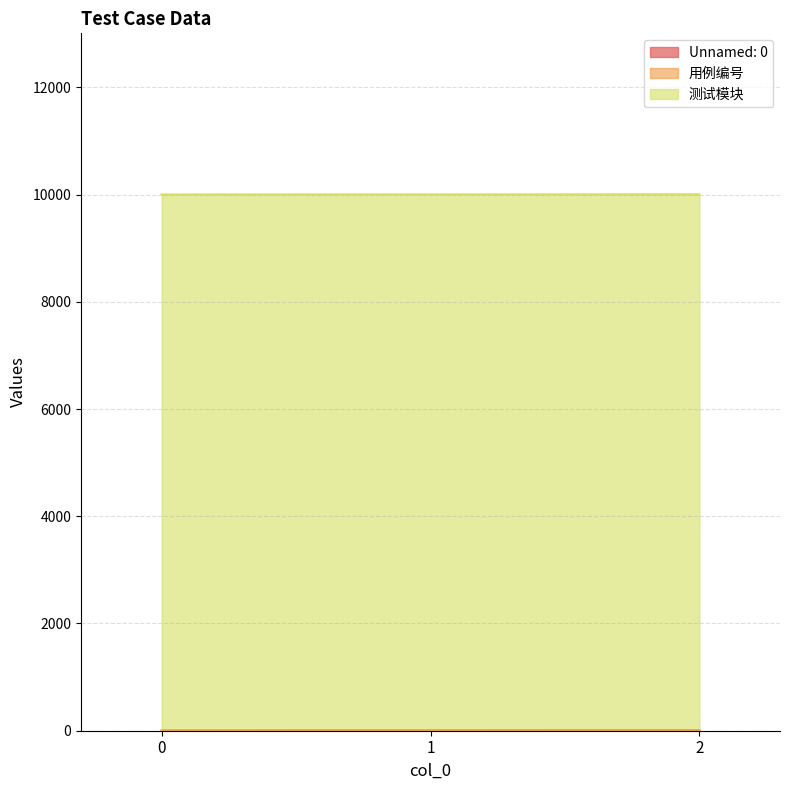

Does the chart display data point markers on the line(s)?

No